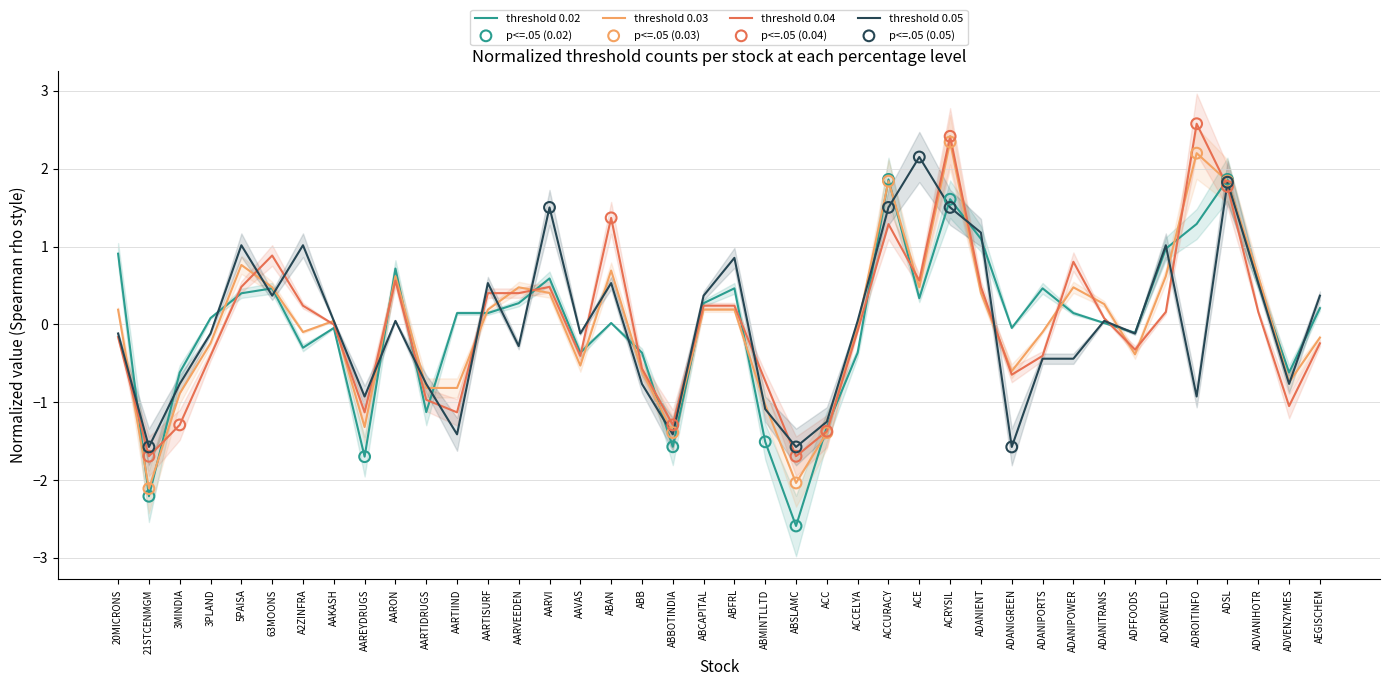

Which series contains the lowest Y value?

0.02